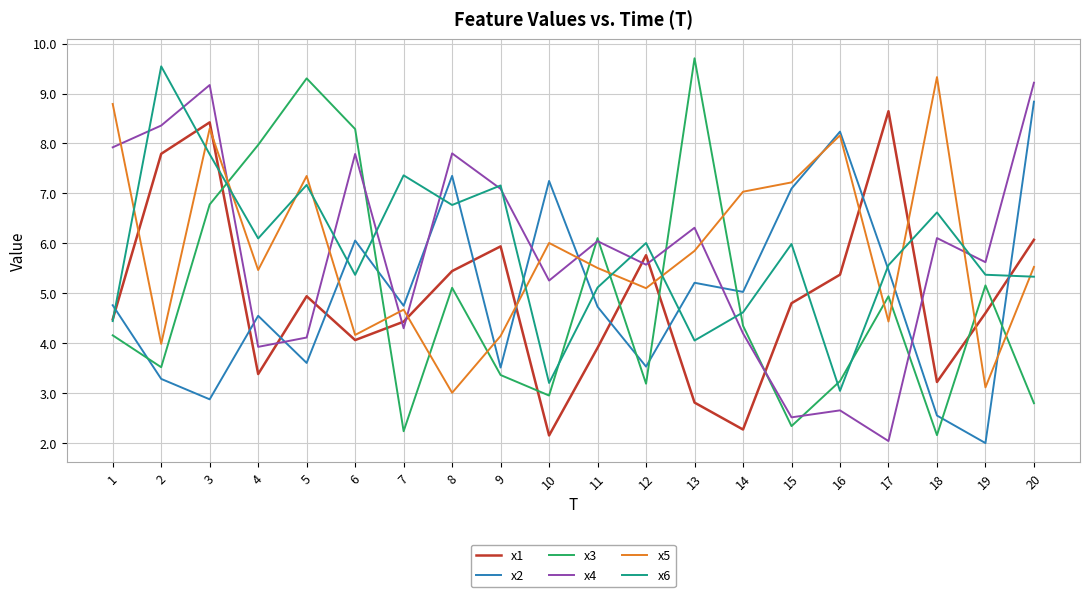

Between which two adjacent categories do x2 and x3 first intersect?

1 and 2